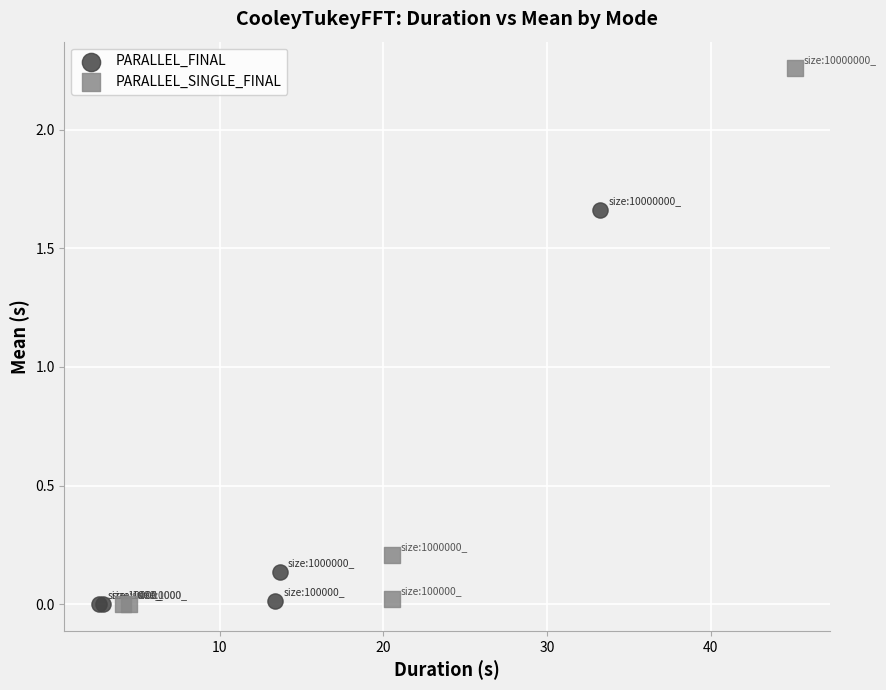

What are all the series names shown in the legend?

PARALLEL_FINAL, PARALLEL_SINGLE_FINAL